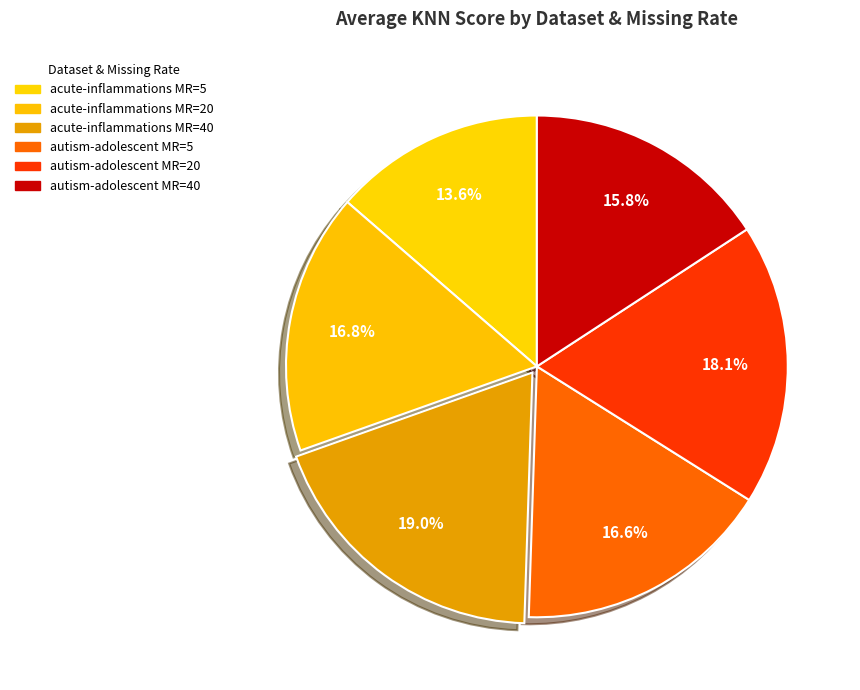

To the nearest percent, what is the average slice percentage?

17%